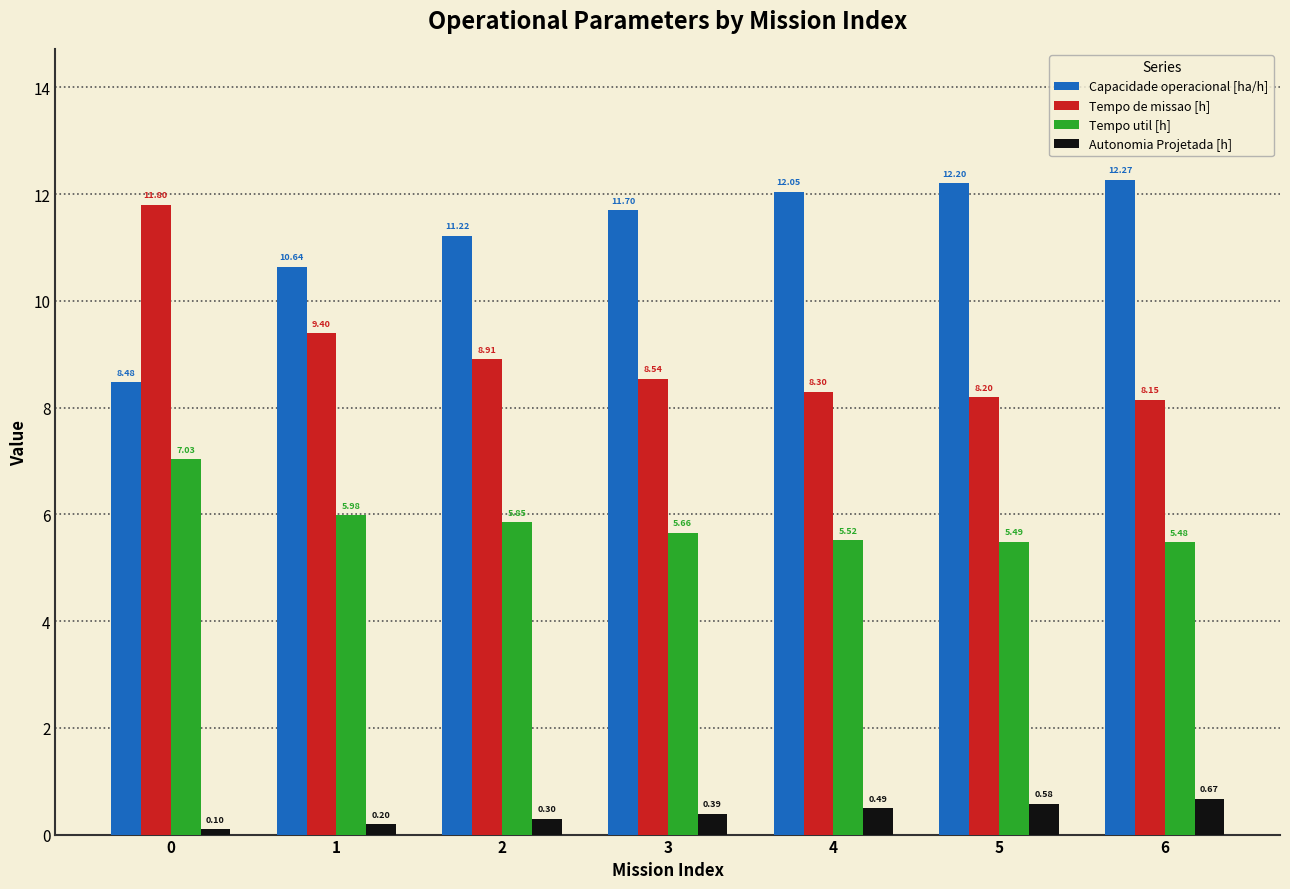

How many series are shown in this chart?

4